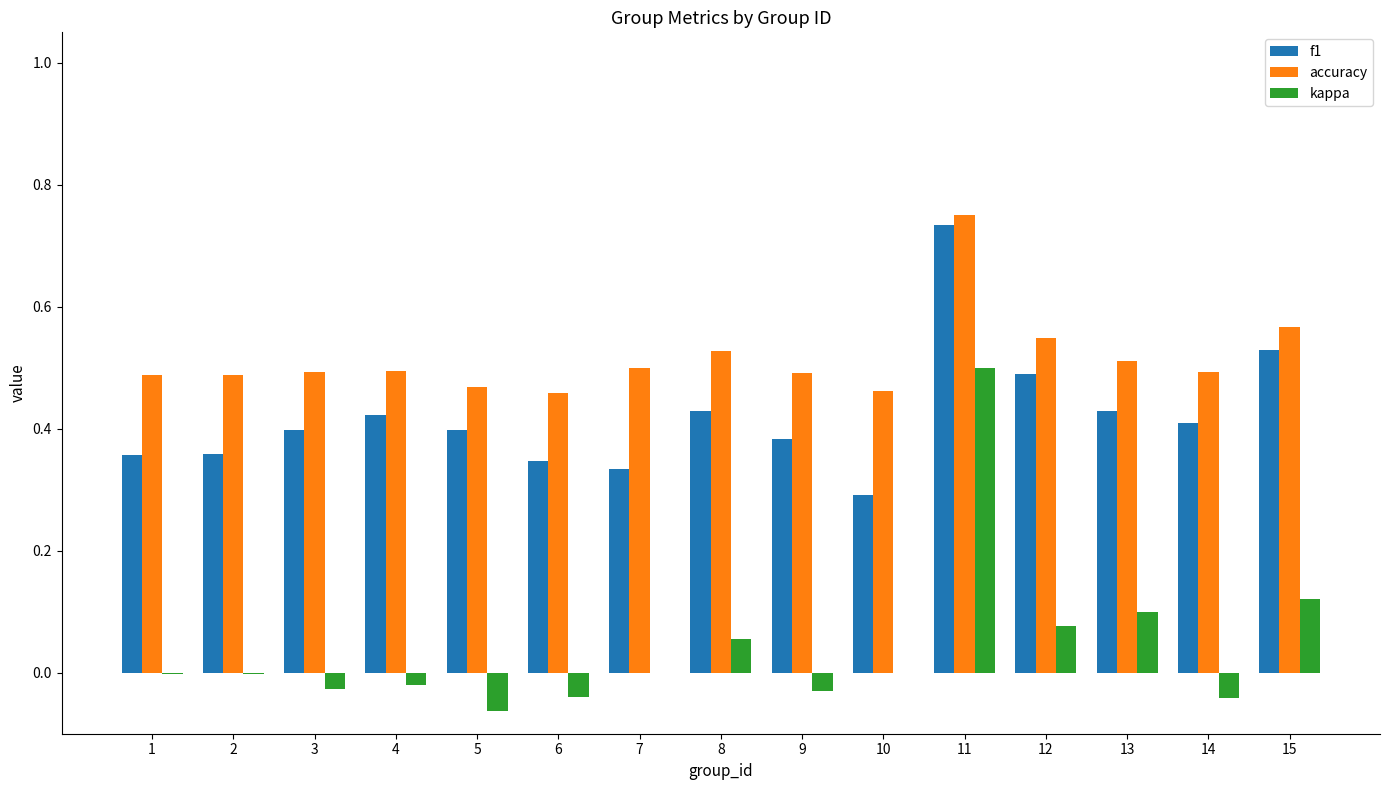

Which category has the highest value in the accuracy series?

11